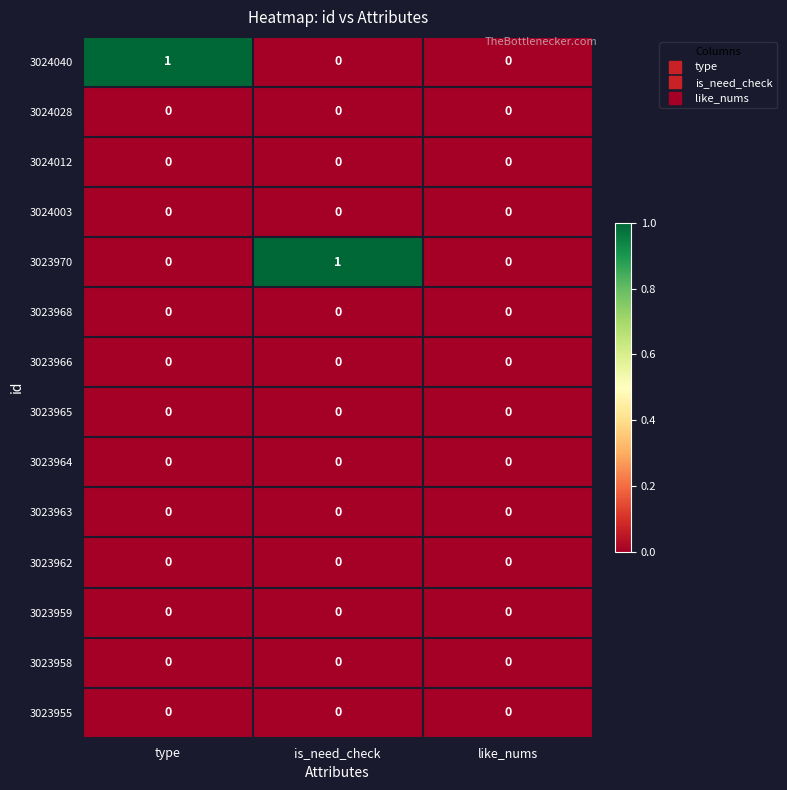

Is it true that 3023968 equals 0 at type?

True